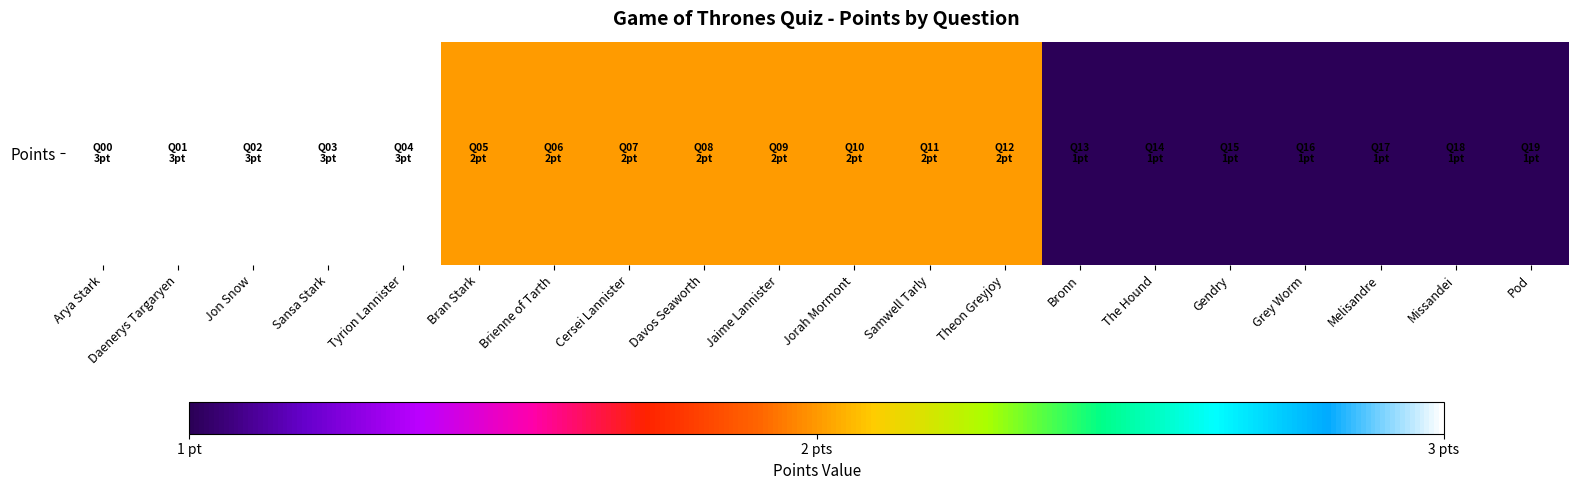

Approximately how many times larger is the value at Gendry compared to Pod?

1.0